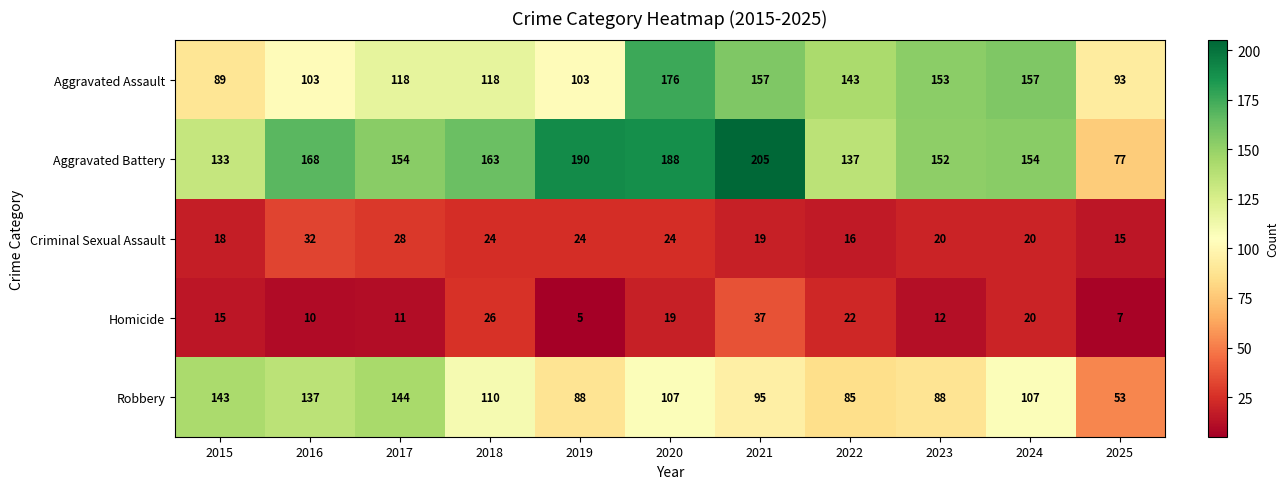

Which series changed the most between 2018 and 2020?

Aggravated Assault